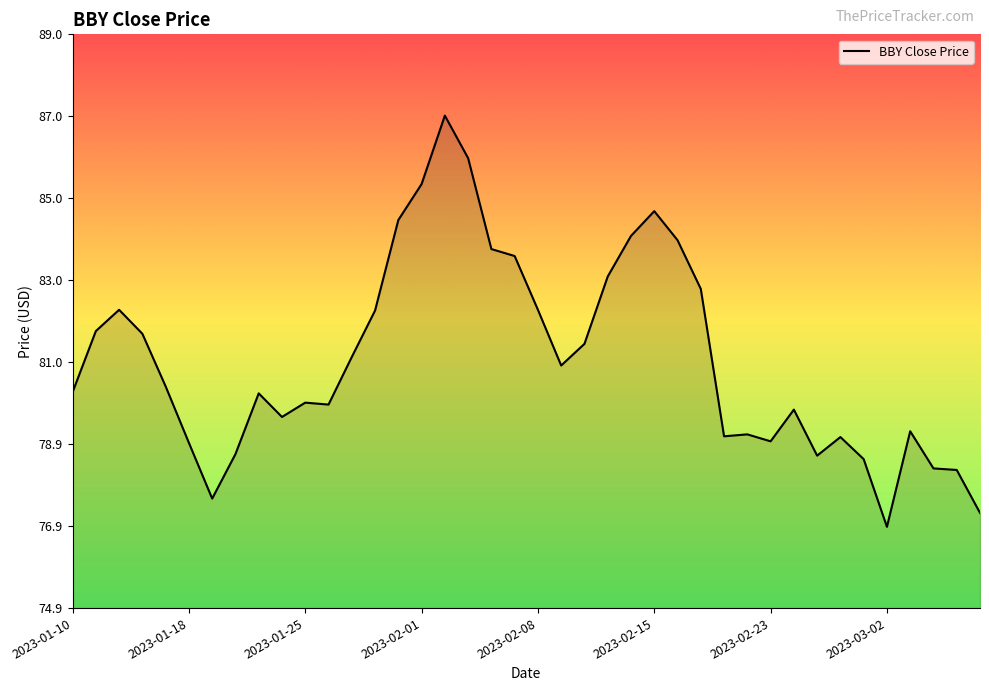

What is the greatest value displayed?

87.0